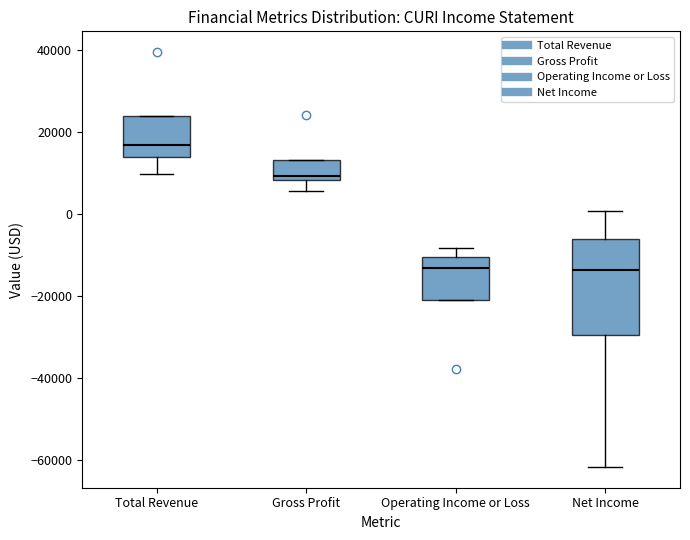

Reading left to right, transcribe this box plot: for each box, give where its median line is, the range the box spans, and where its two whiskers end, as read against the y-axis. The values are not printed on the chart, so give them approximately, as read against the axis.

Total Revenue: median 18000, box 14000 to 24000, whiskers 10000 to 24000
Gross Profit: median 10000, box 8000 to 14000, whiskers 6000 to 14000
Operating Income or Loss: median -14000, box -20000 to -10000, whiskers -20000 to -8000
Net Income: median -14000, box -30000 to -6000, whiskers -62000 to 0